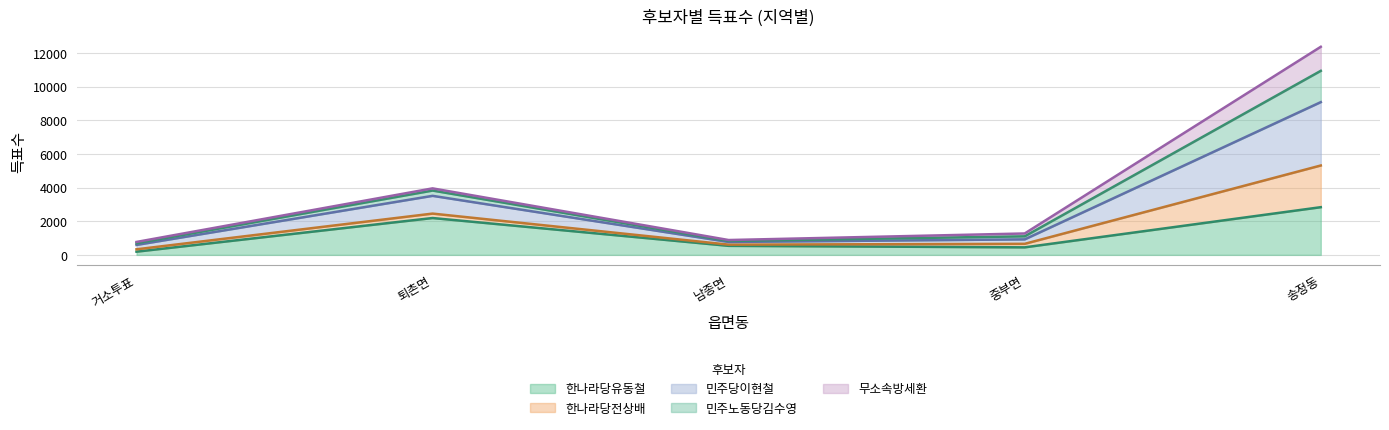

What is the highest value of the 한나라당유동철 series?

2833